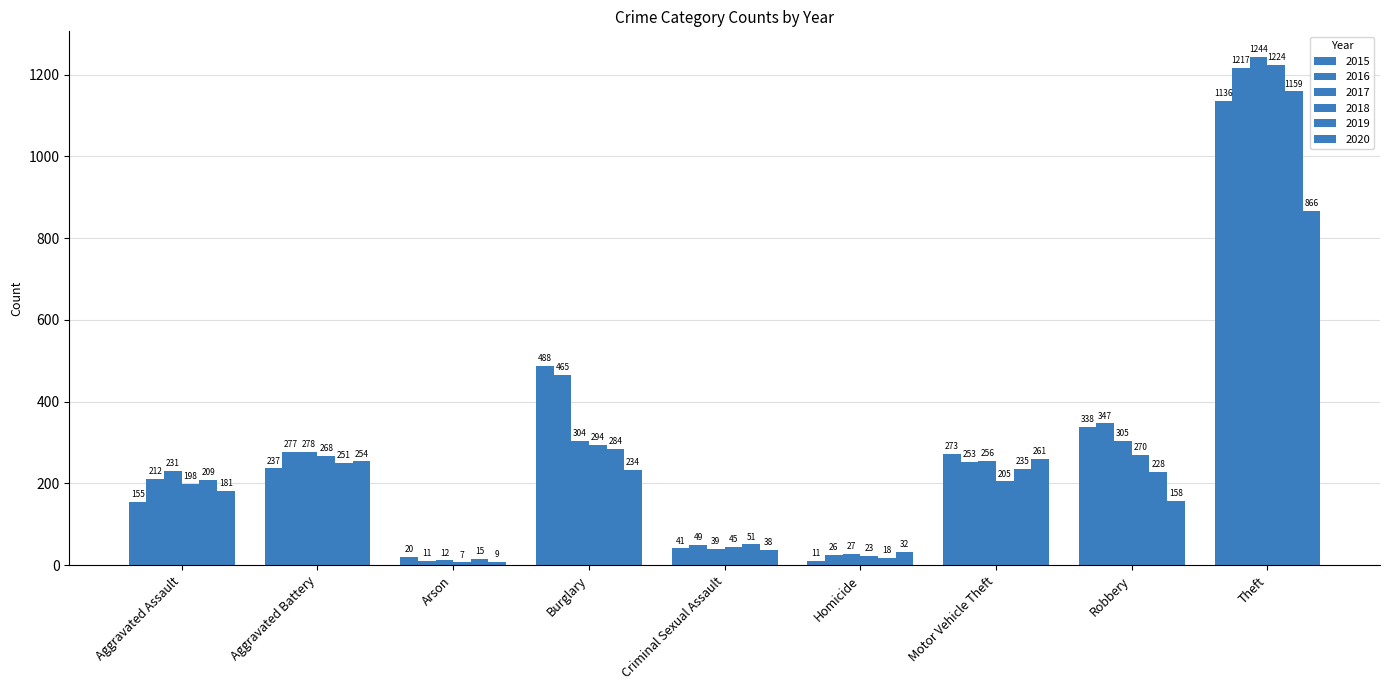

The value of 2020 at Criminal Sexual Assault is 58. True or false?

False